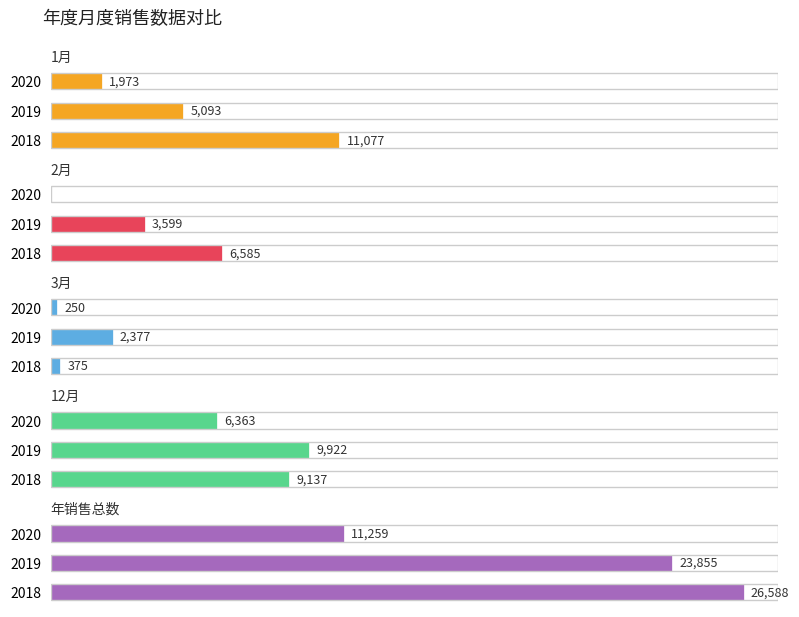

List the labels in order of 12月 value, largest first.

2019, 2018, 2020